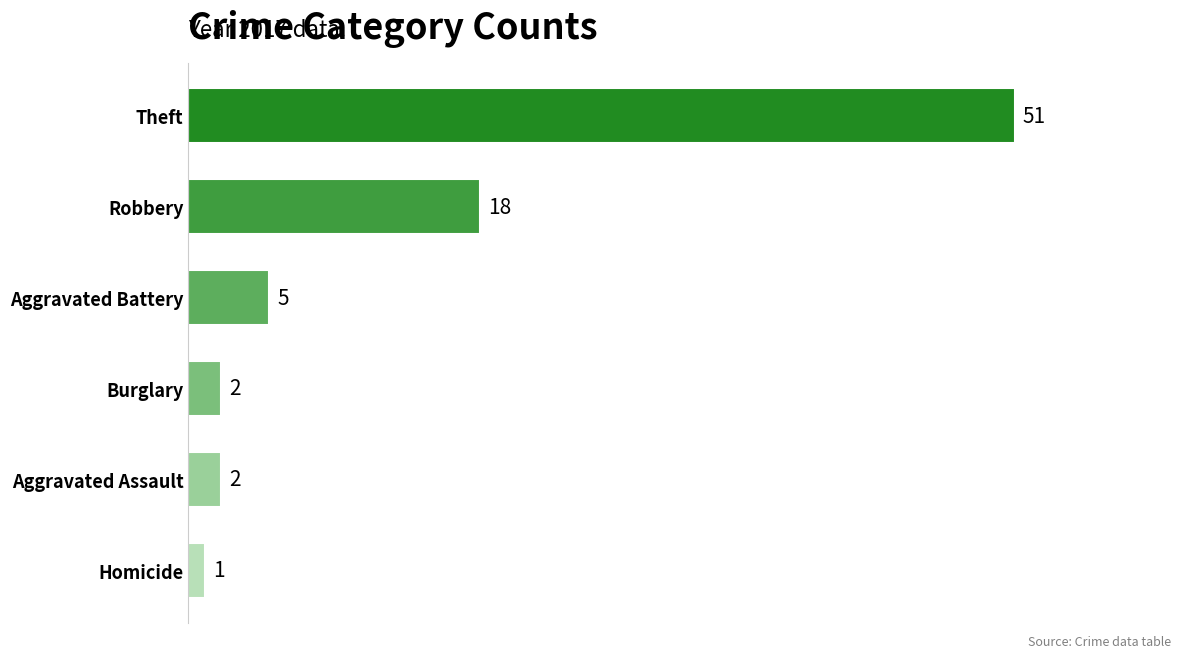

What value does the data have at Robbery, to the nearest 10?

20